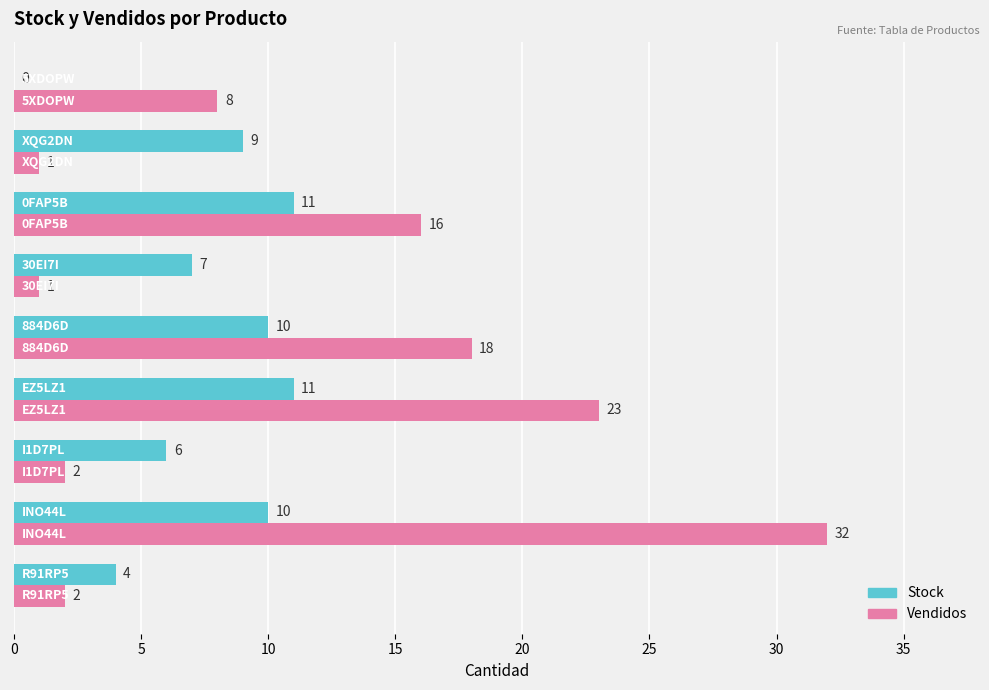

How many series are shown in this chart?

2